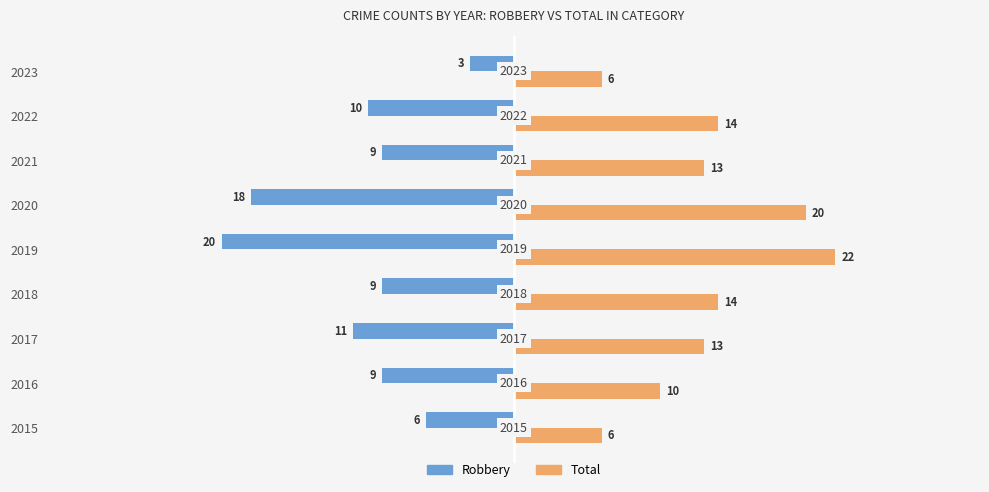

What are all the series names shown in the legend?

Robbery, Total